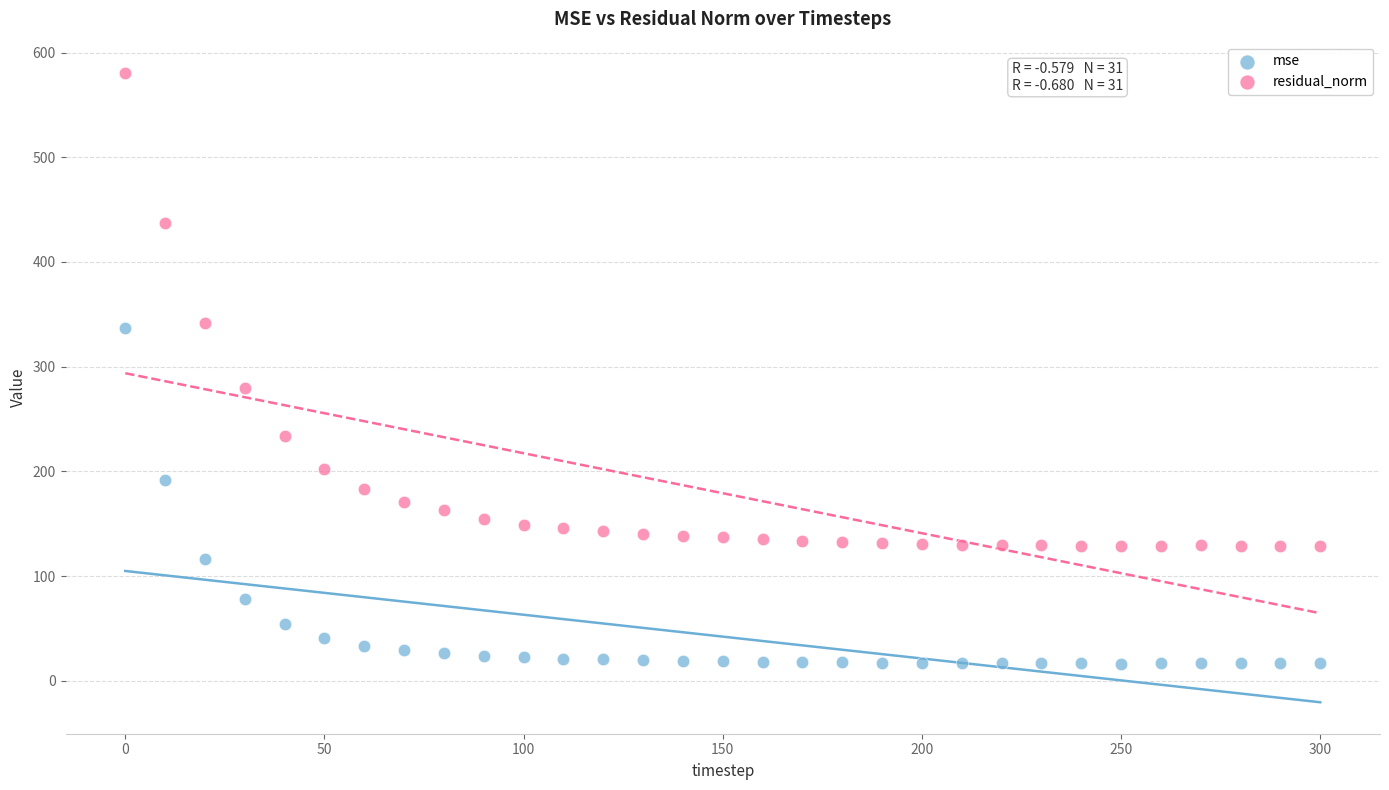

Across all data points, what is the range of Y values (max minus min)?

563.8